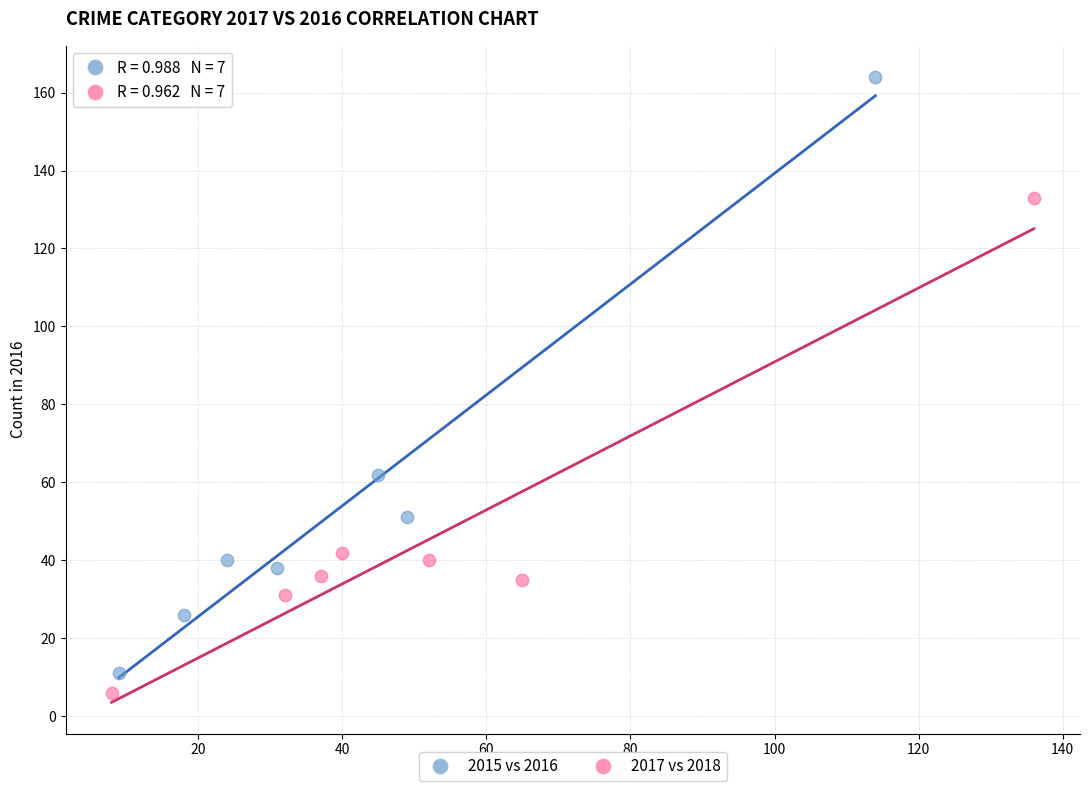

Which series has the largest Y range (max minus min)?

2015 vs 2016